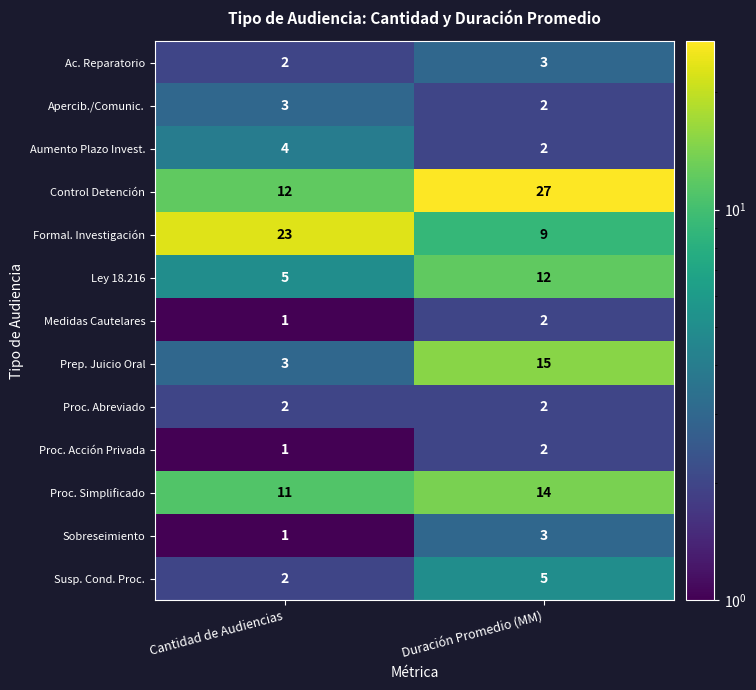

The Aumento Plazo Invest. series shows 1 at Duración Promedio (MM). True or false?

False